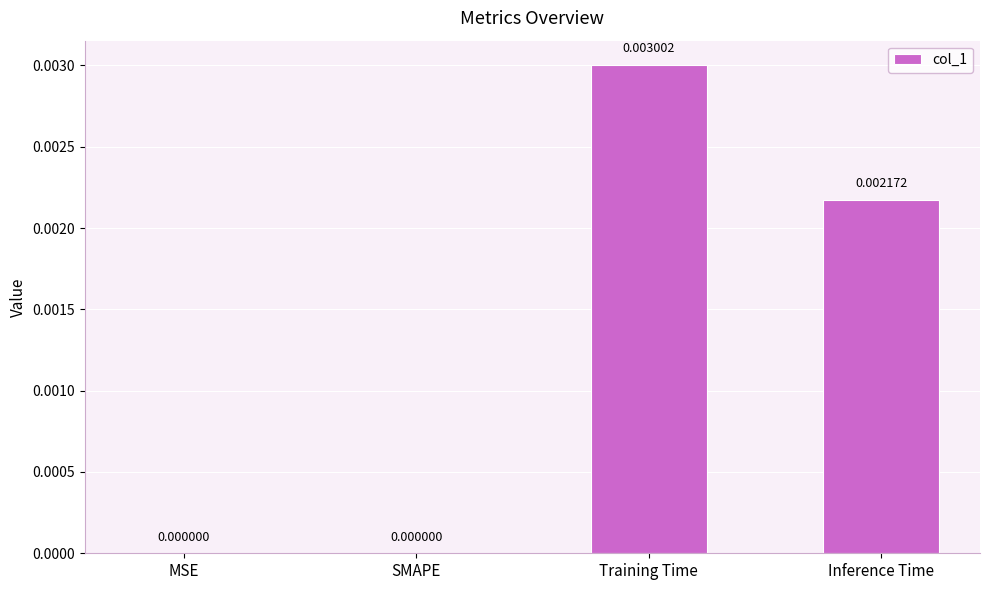

Between Inference Time and SMAPE, which is larger?

Inference Time